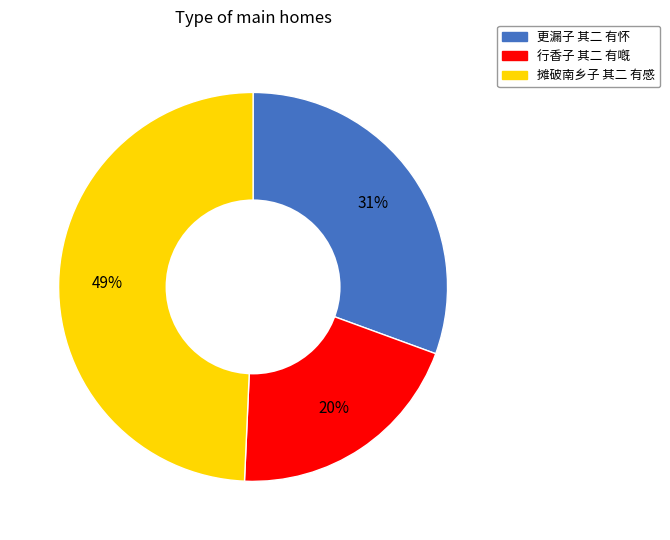

Is the sum of 行香子 其二 有嘅 and 摊破南乡子 其二 有感 greater than half?

Yes